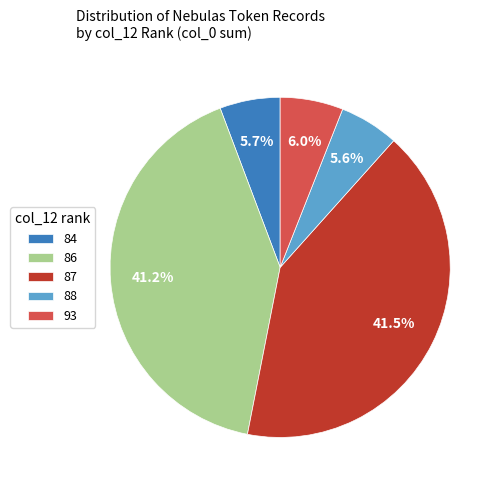

Is there a majority slice in this chart?

No